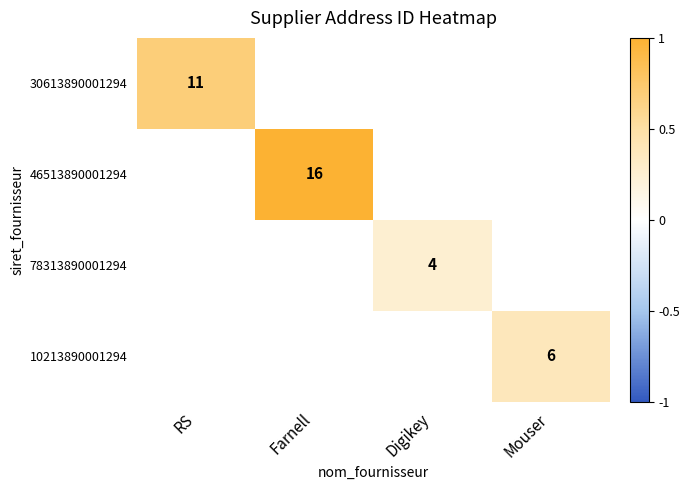

Which category has the lowest value across all series?

Digikey